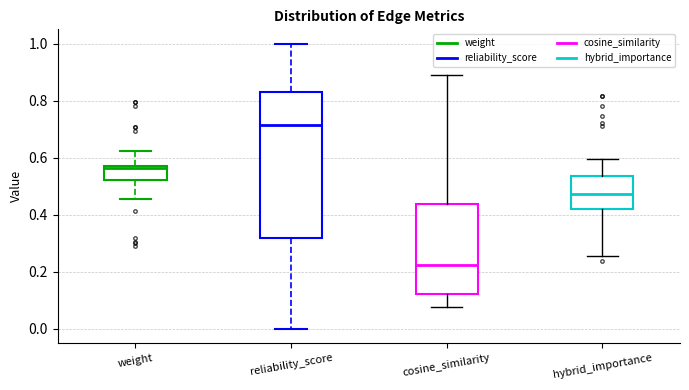

Which box's median line is the lowest?

cosine_similarity